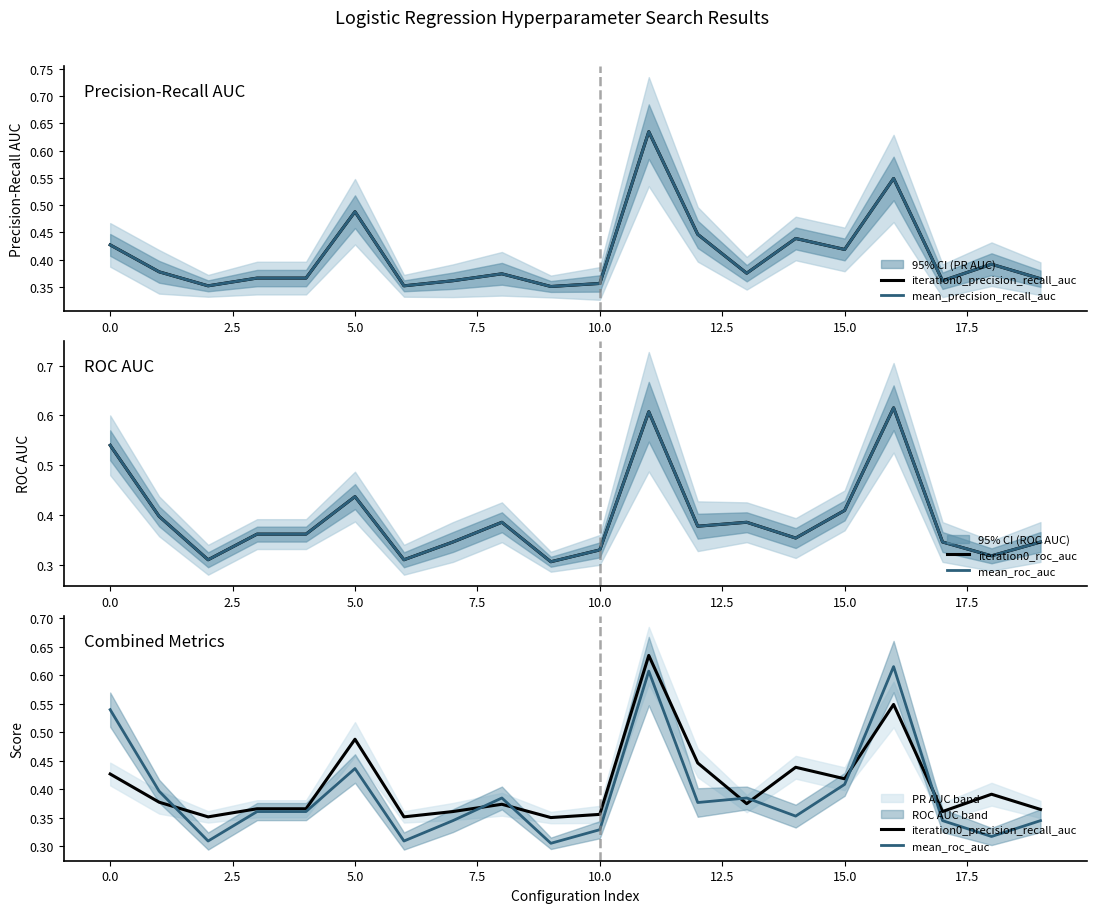

Between 17 and 18, which series saw the biggest shift?

iteration0_precision_recall_auc